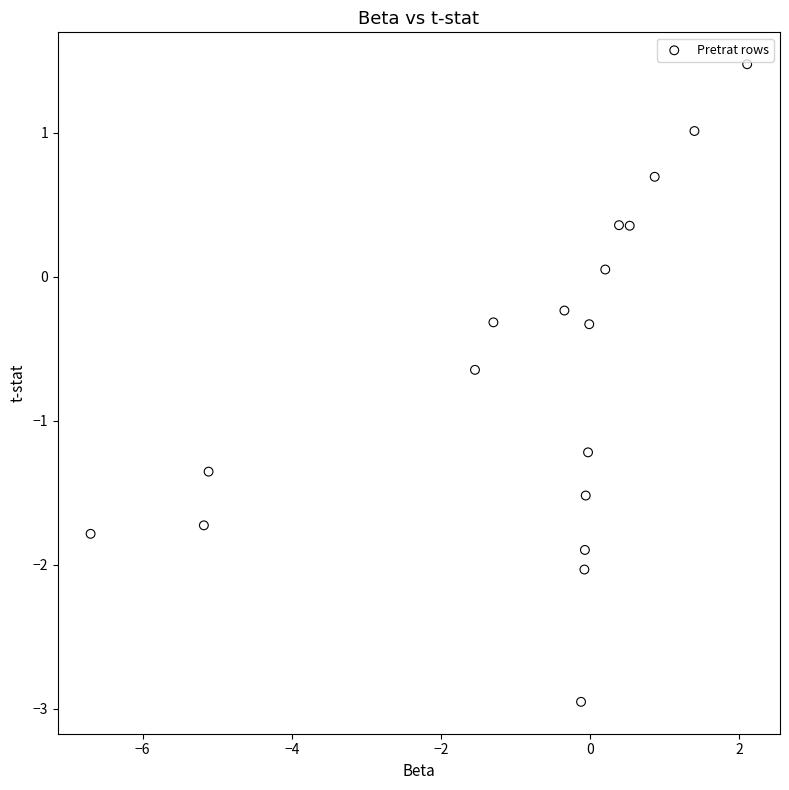

What is the range of Y values (max minus min)?

4.4